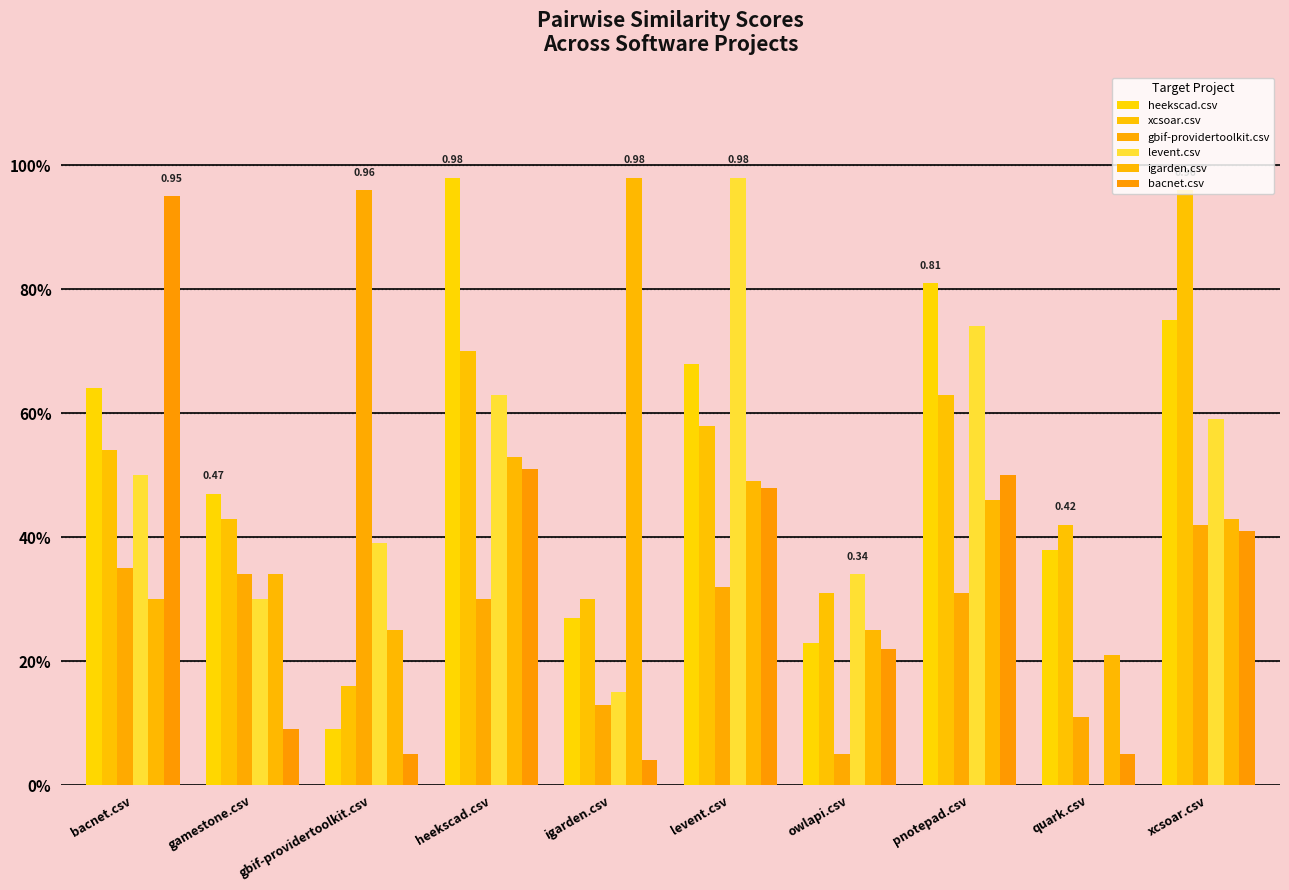

Are the bars grouped side by side (vs. stacked)?

Yes